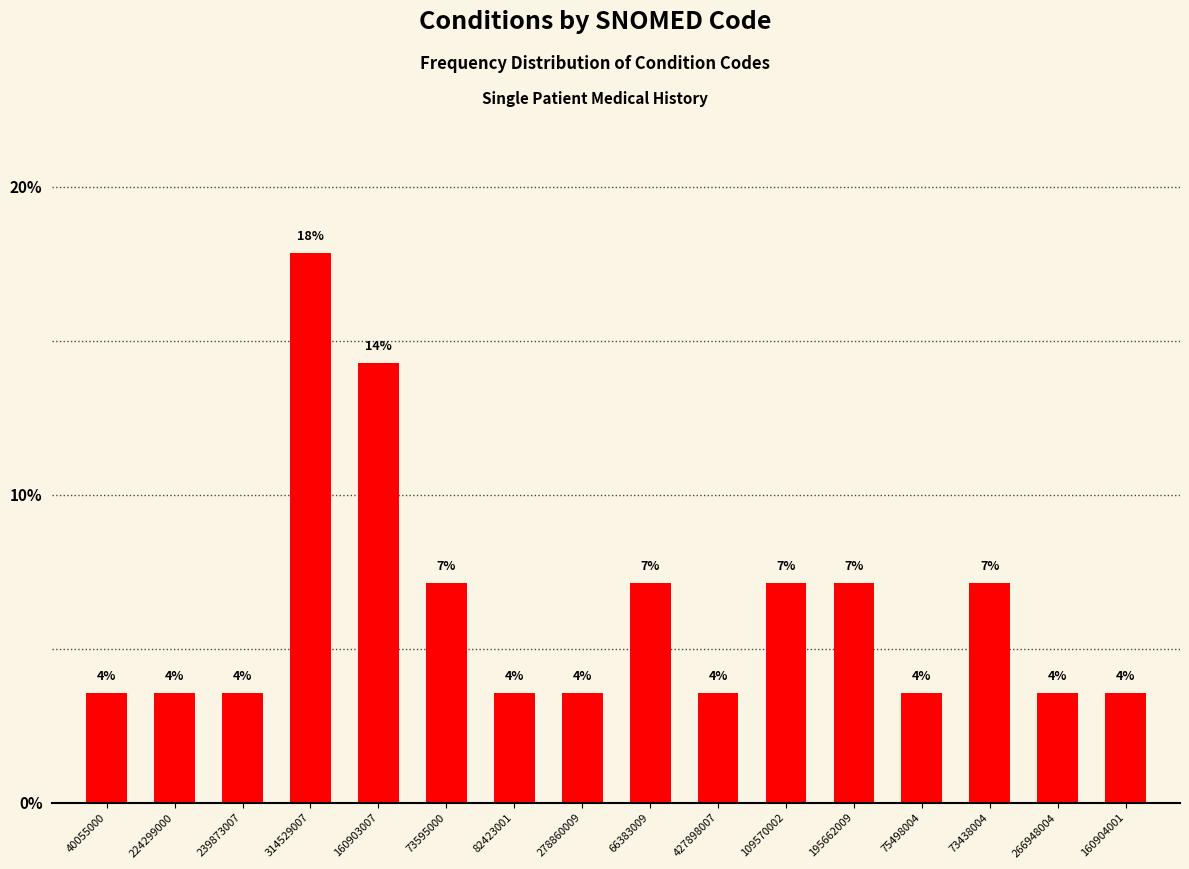

Are the bars horizontal?

No